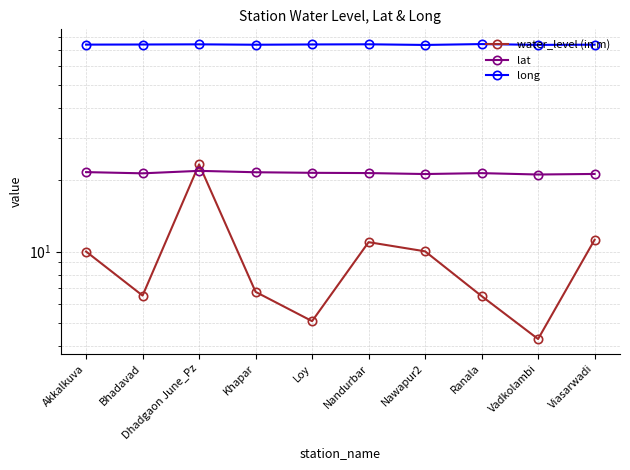

True or false: long has a value of 126.0 at Khapar.

False